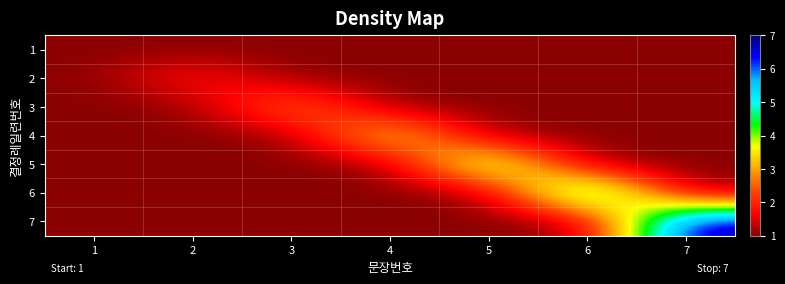

Which category has the lowest value across all series?

1